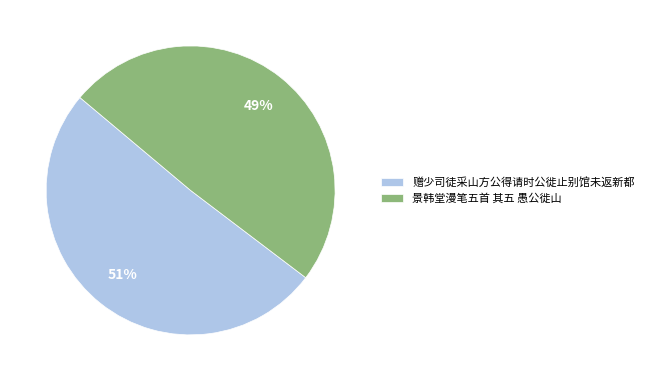

To the nearest percent, what is the difference between the 景韩堂漫笔五首 其五 愚公徙山 and 赠少司徒采山方公得请时公徙止别馆未返新都 slice percentages?

2%